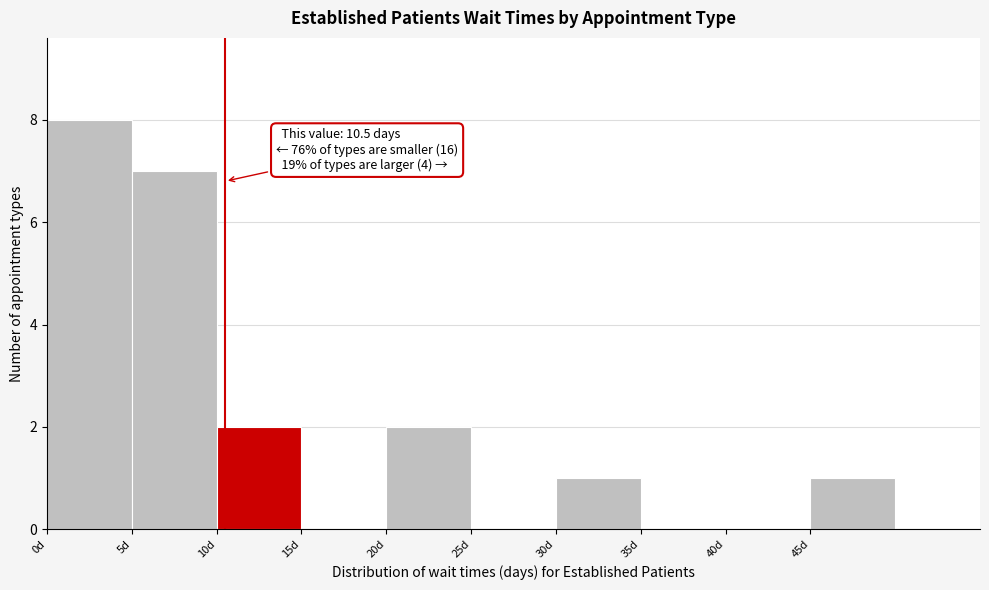

Over which range of the x-axis is the bar tallest?

0 to 5